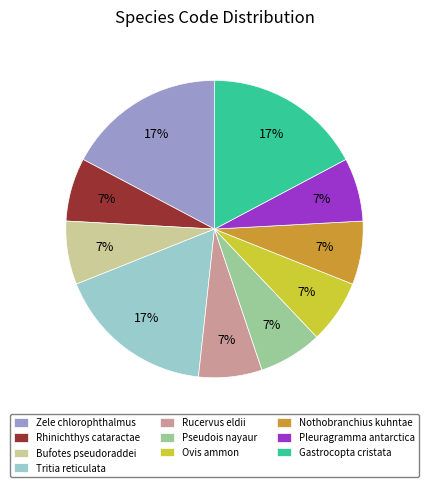

Approximately how many times larger is the value at Bufotes pseudoraddei compared to Nothobranchius kuhntae?

1.0